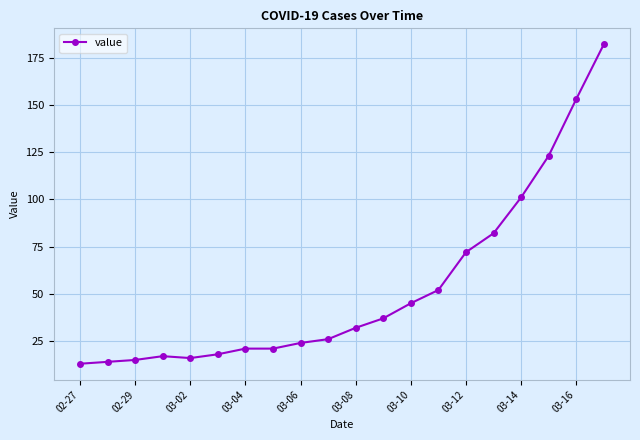

How many lines are shown in the chart?

1